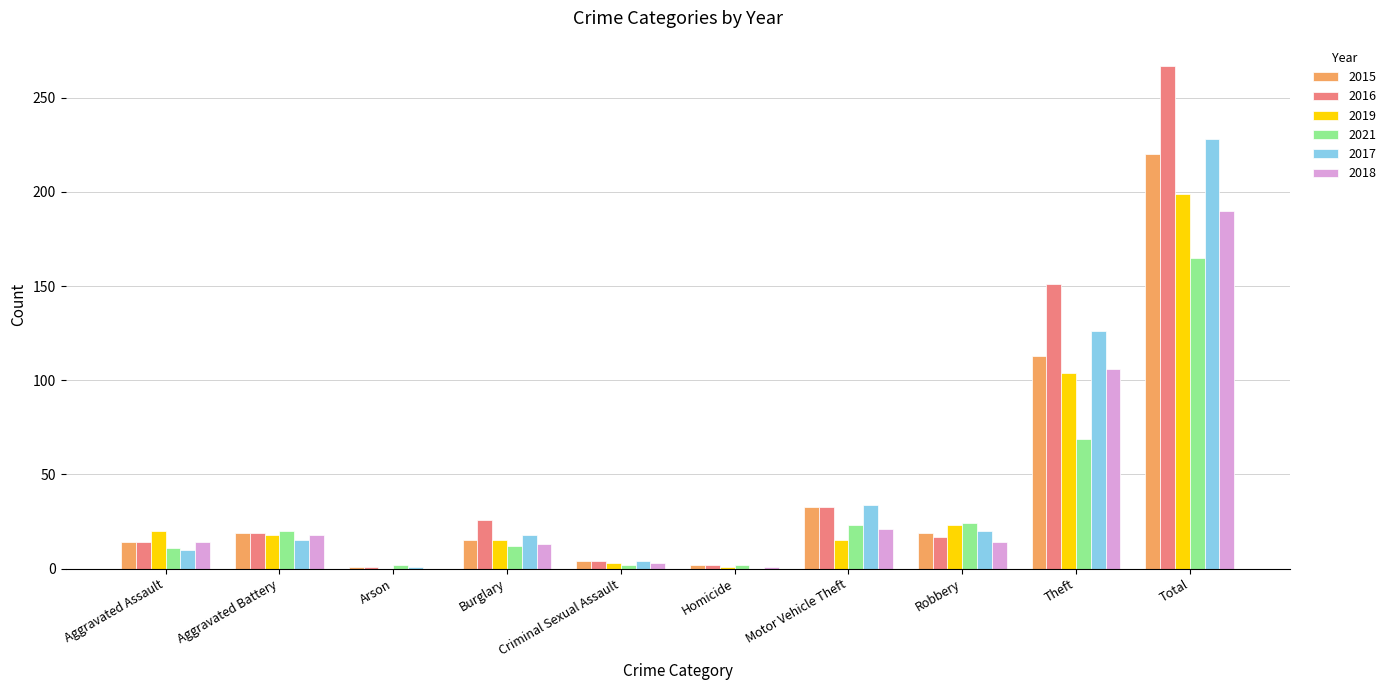

Are the bars grouped side by side (vs. stacked)?

Yes